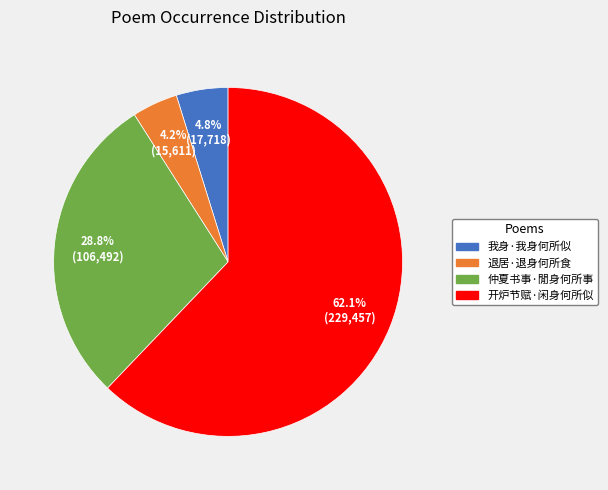

Do 我身·我身何所似 and 开炉节赋·闲身何所似 together represent more than half of the pie?

Yes